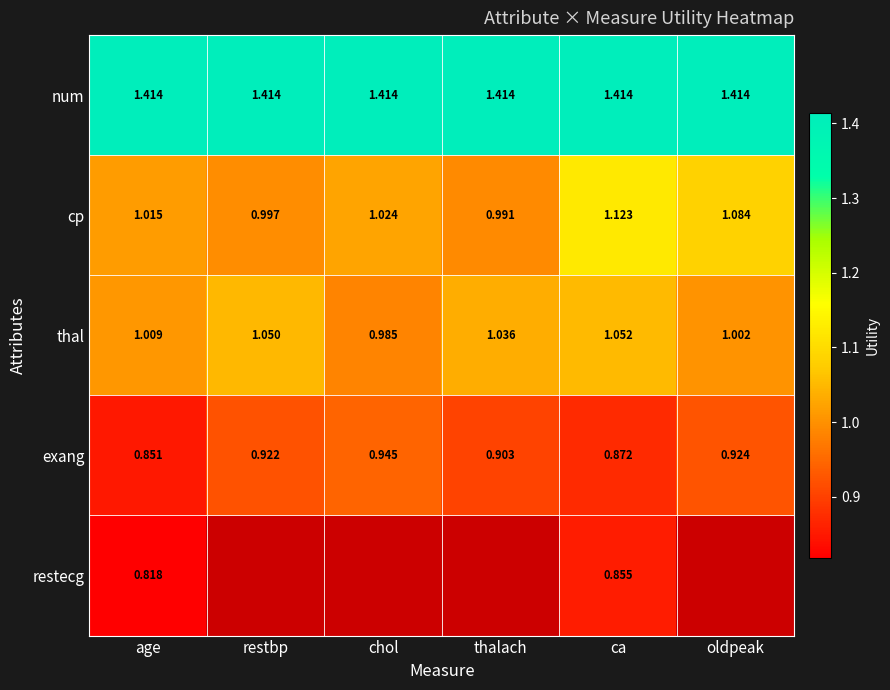

Which has a higher value, ca or restbp?

ca